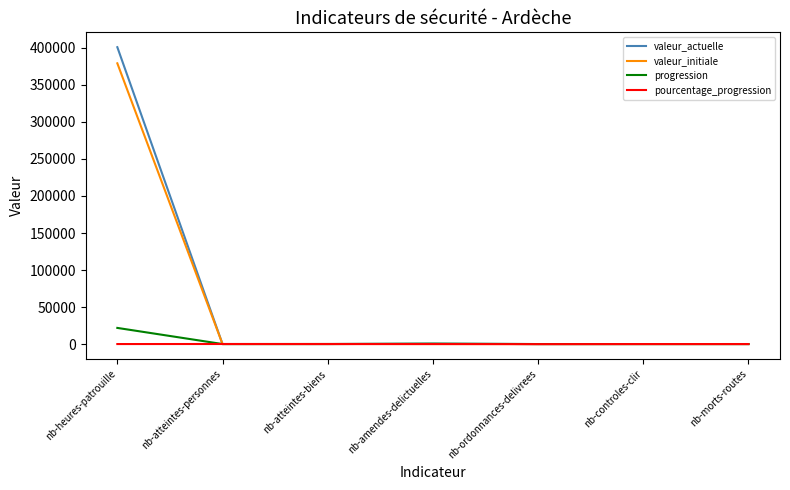

What is the sum of the pourcentage_progression values at nb-heures-patrouille and nb-controles-clir?

6